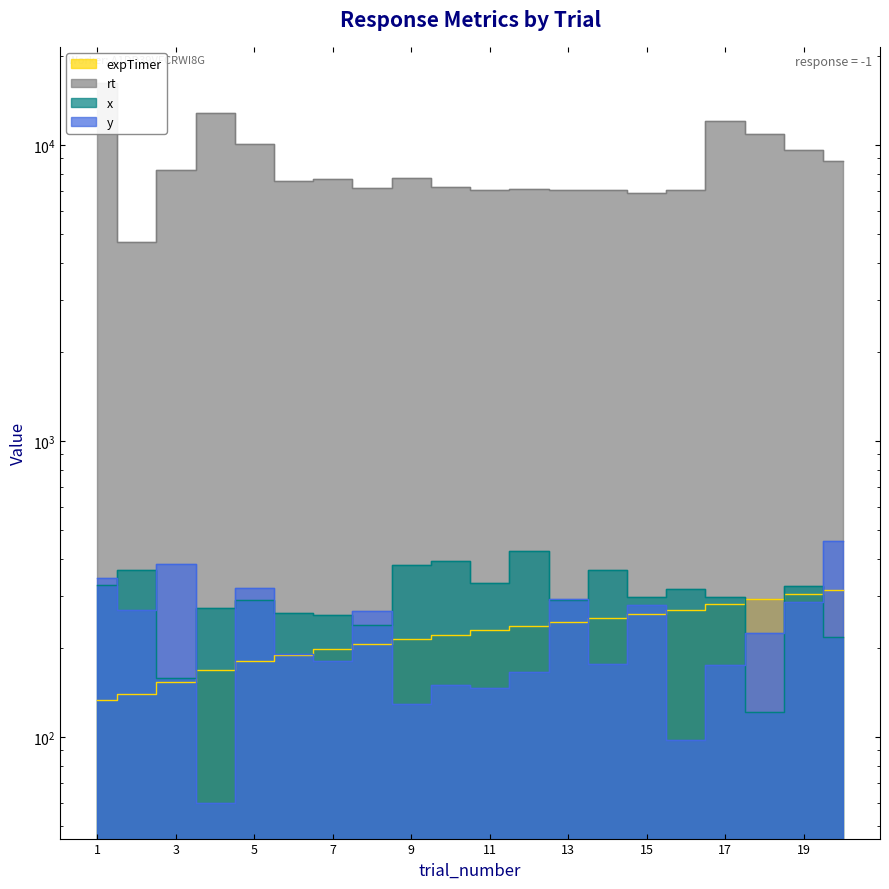

Which series changed the most between 11 and 19?

rt